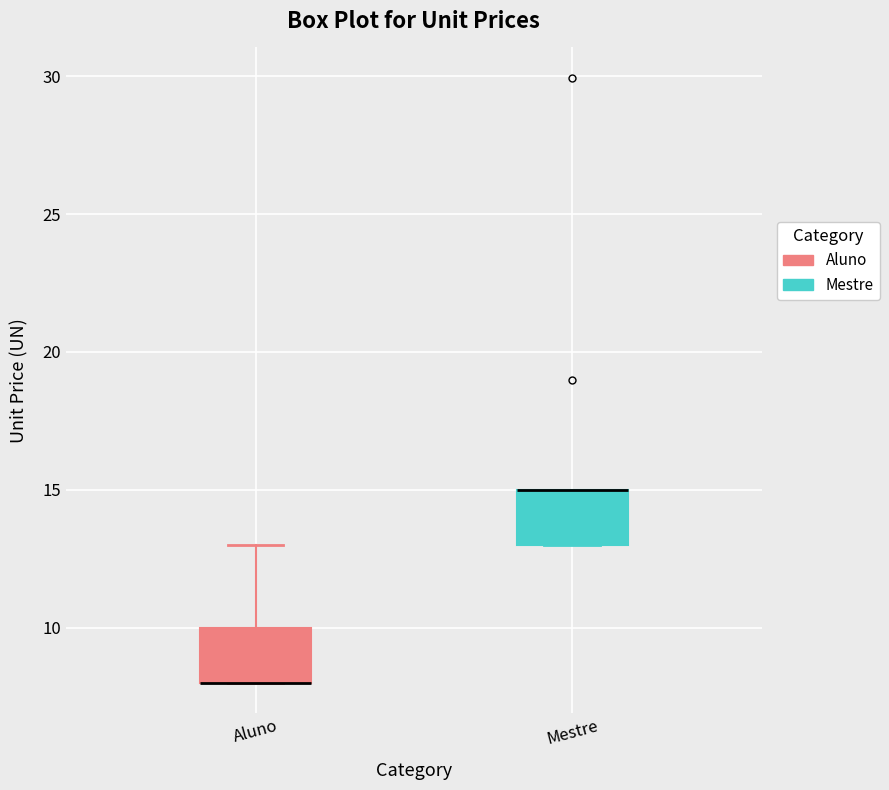

Where is the upper edge of the box for Mestre on the y-axis? The values are not printed on the chart, so give them approximately, as read against the axis.

15